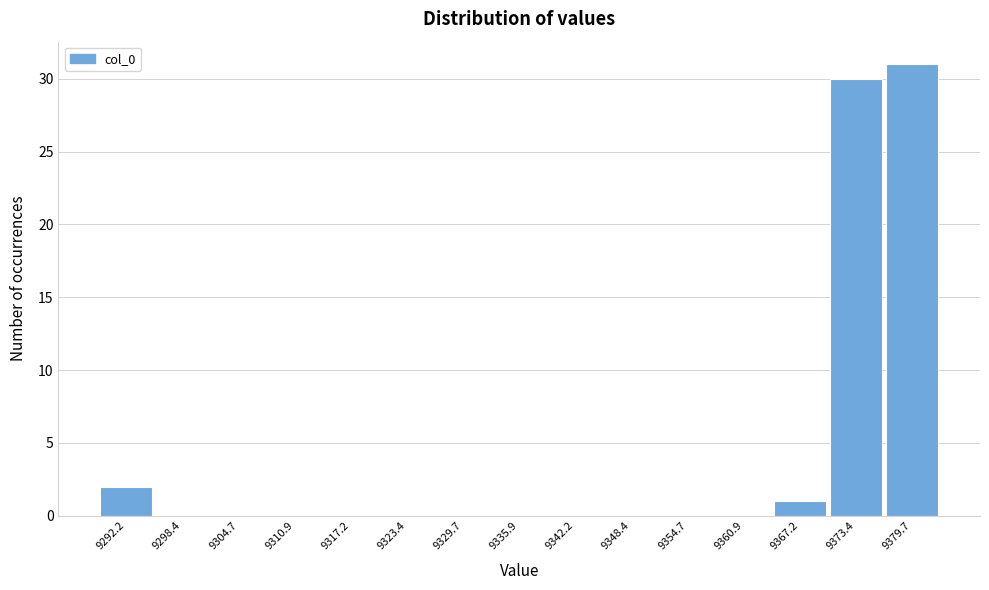

How tall is the bar that spans 9370 to 9377 on the x-axis? Neither the bar edges nor the heights are printed on the chart, so give them approximately, as read against the axes.

30